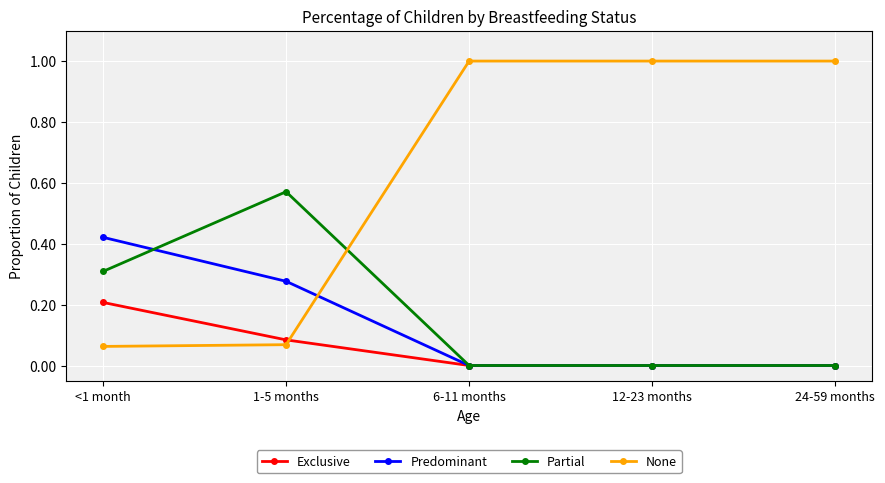

Is the value of Exclusive at 6-11 months greater than the value of Predominant at 1-5 months?

No